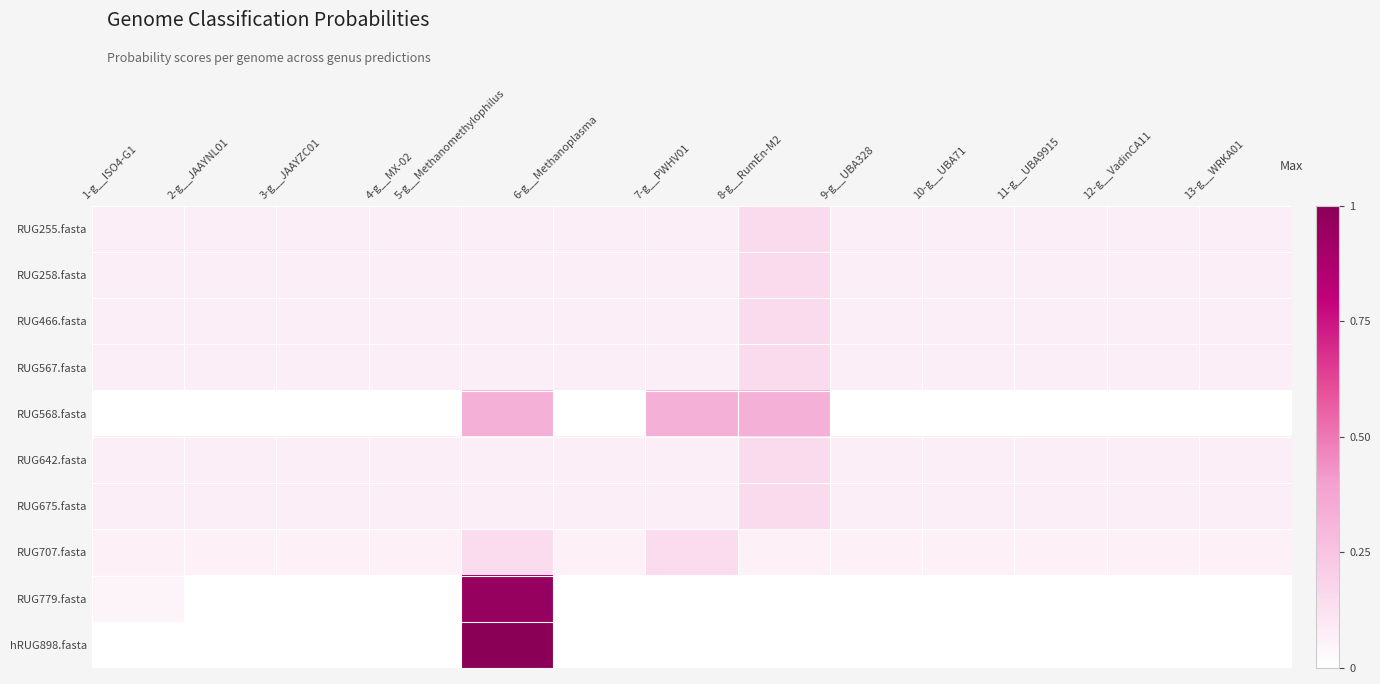

What is the total value across all series at 7-g__PWHV01?

0.9